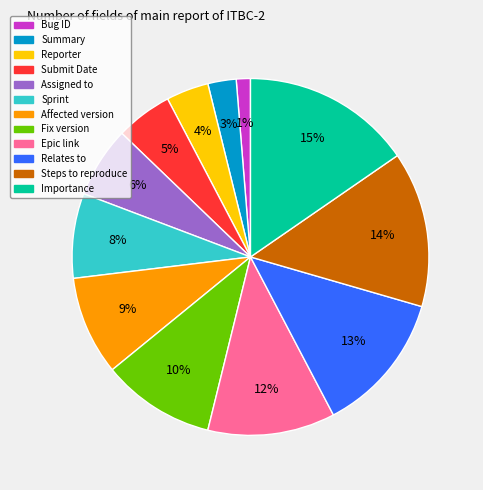

Which slice is the smallest?

Bug ID